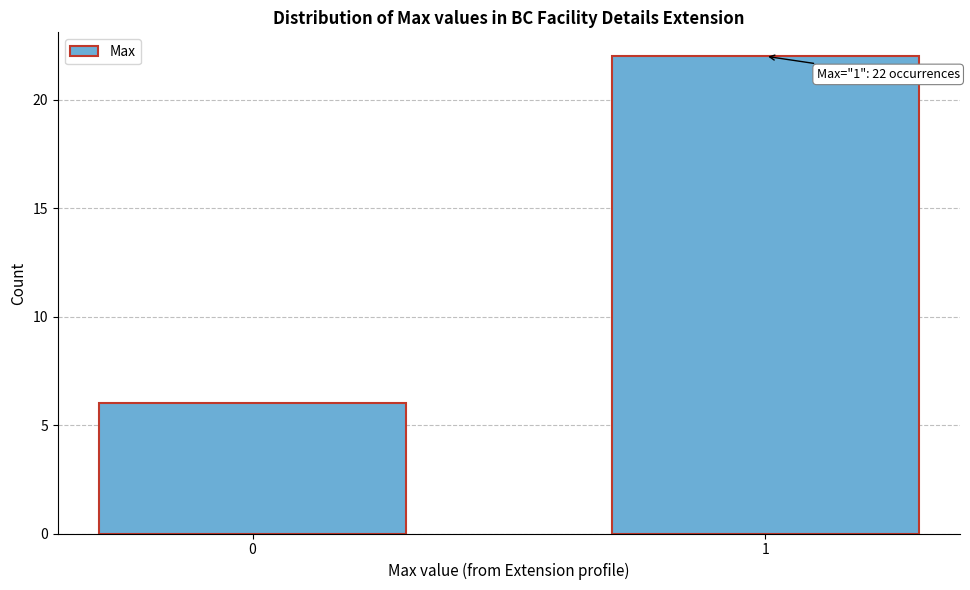

Reading right to left, transcribe all the data shown in this chart.

1=22	0=6